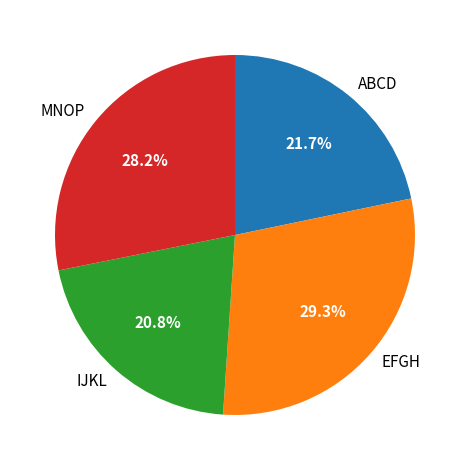

How many segments does this pie chart have?

4